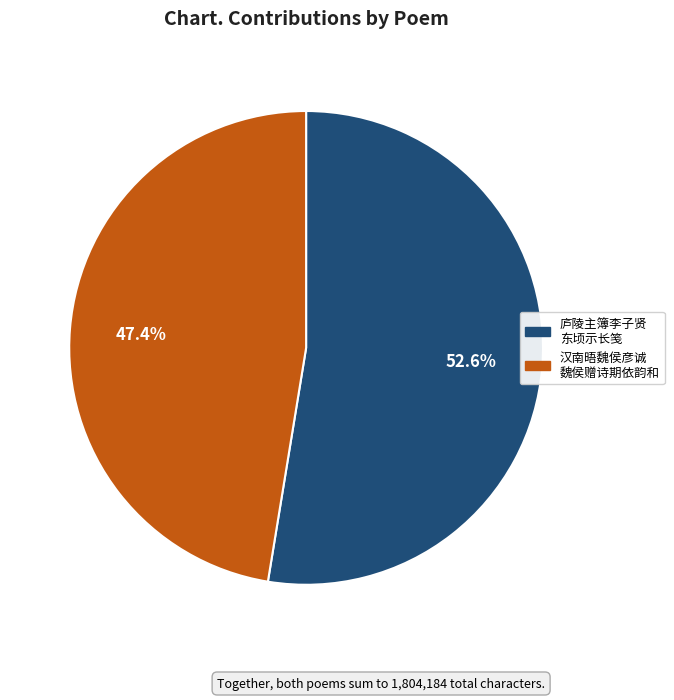

Count the number of slices in the pie.

2